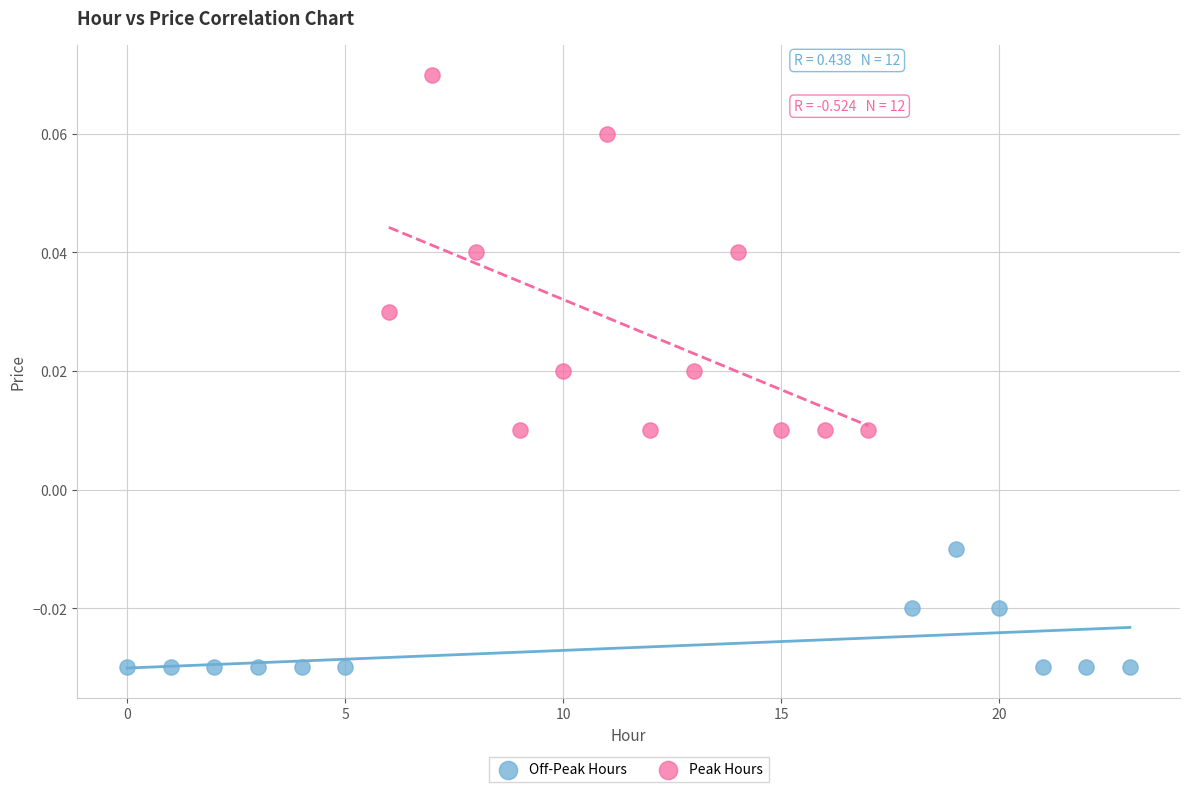

Which series has the widest spread of Y values?

Peak Hours